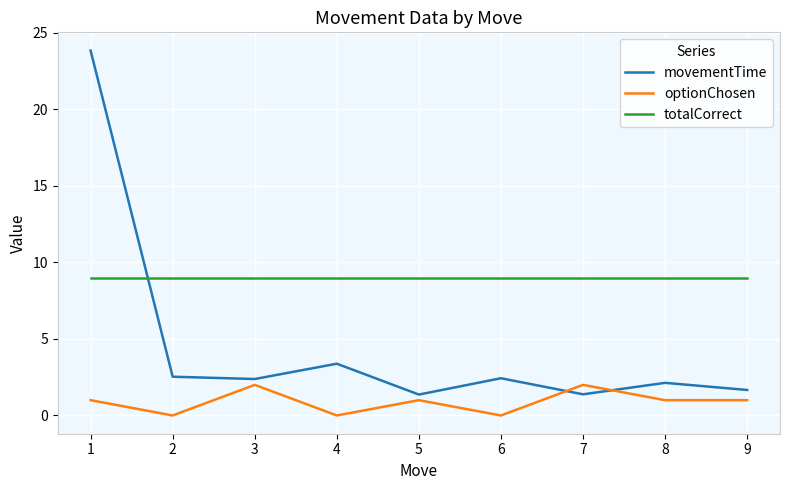

What is the difference between the maximum and minimum values in the optionChosen series?

2.0